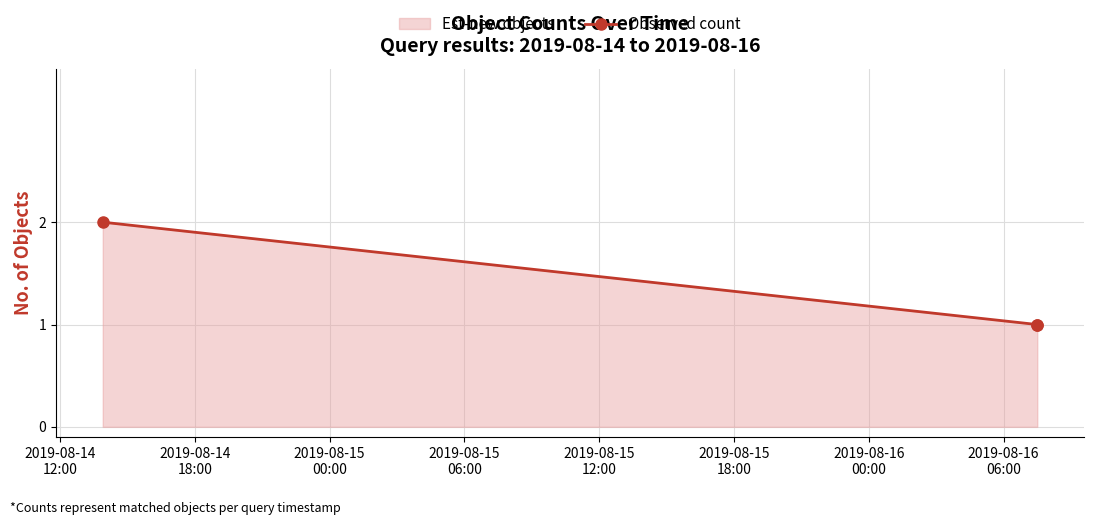

What is the value of the 3rd point from the left?

1